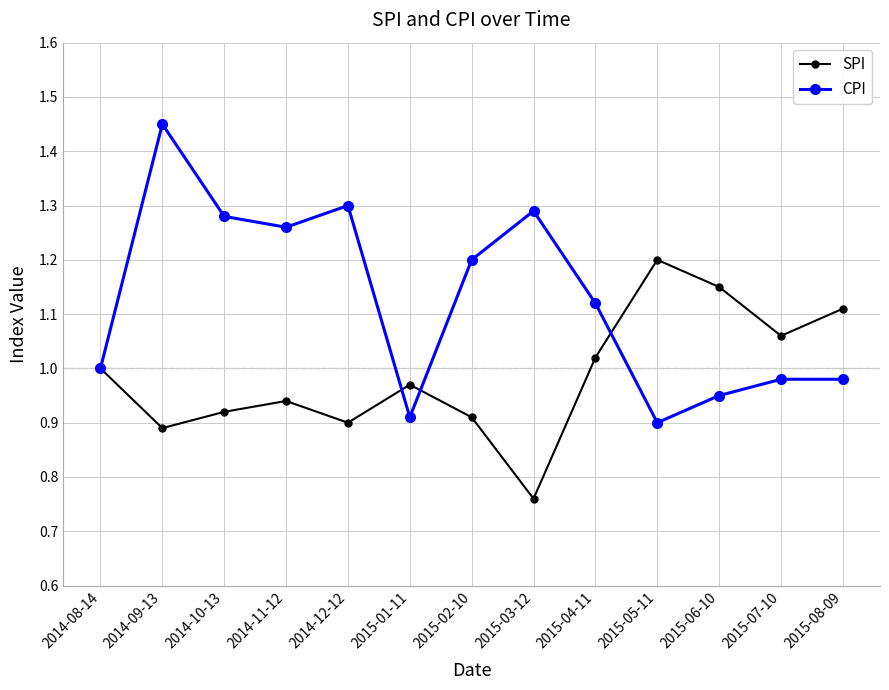

In SPI, how many points are lower than both neighbors (excluding endpoints)?

4